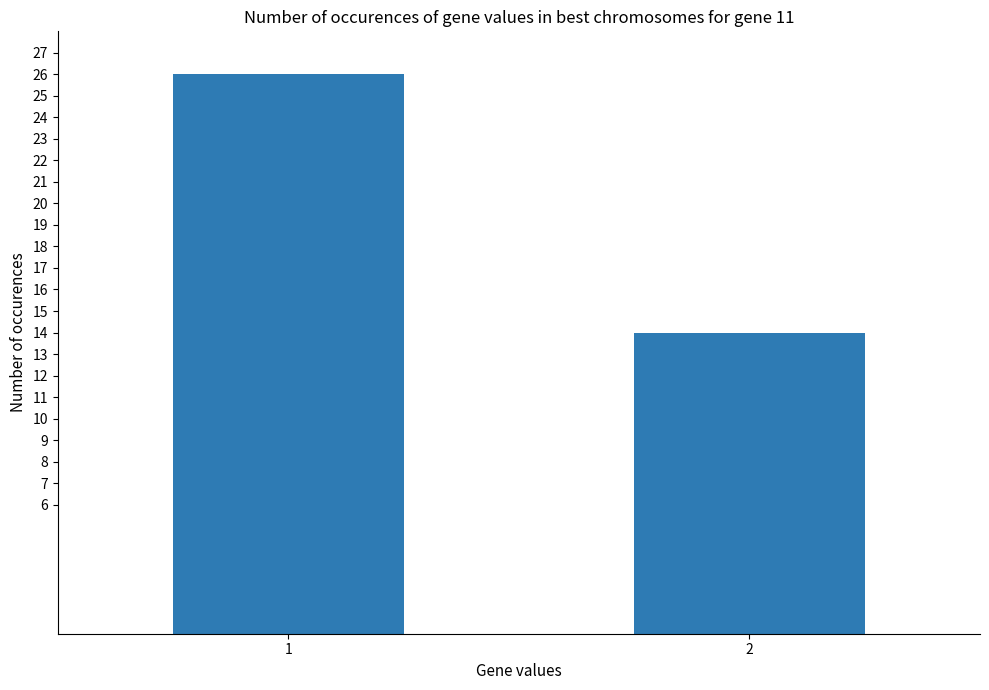

What is the sum of all values?

40